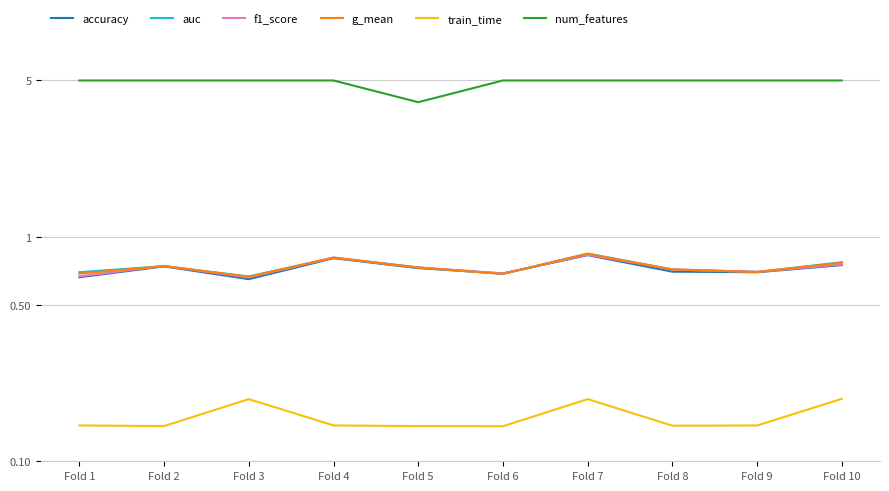

How many auc values are between 0 and 1?

10